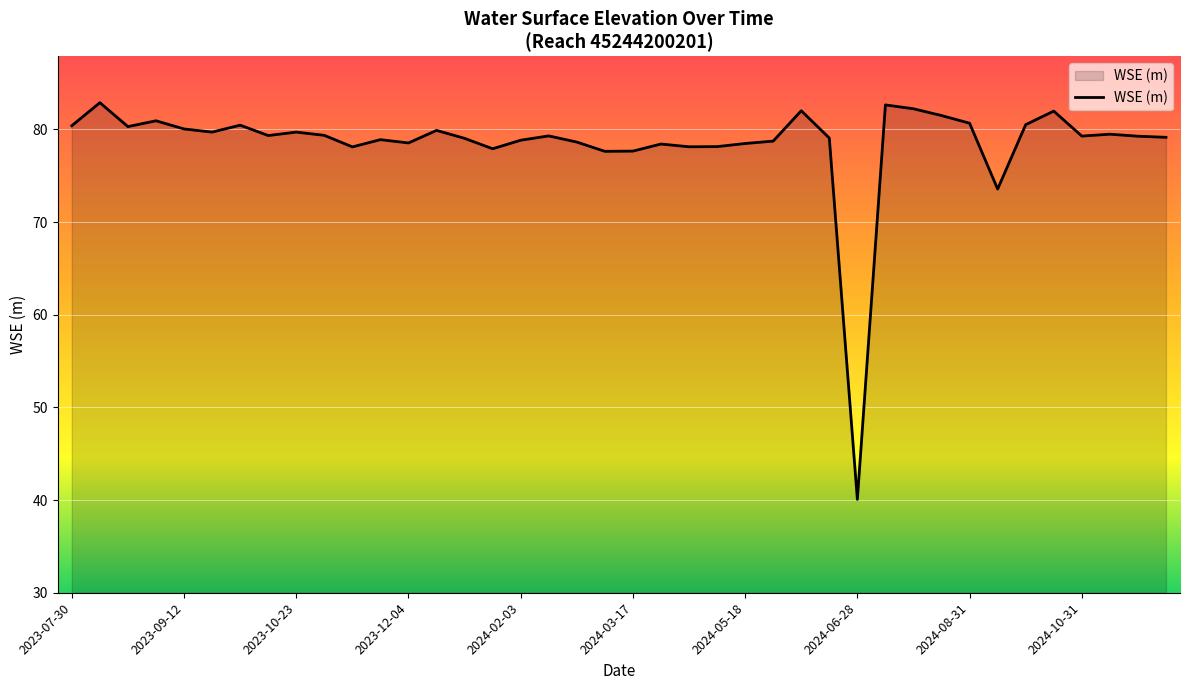

What is the difference between the maximum and minimum values?

42.8